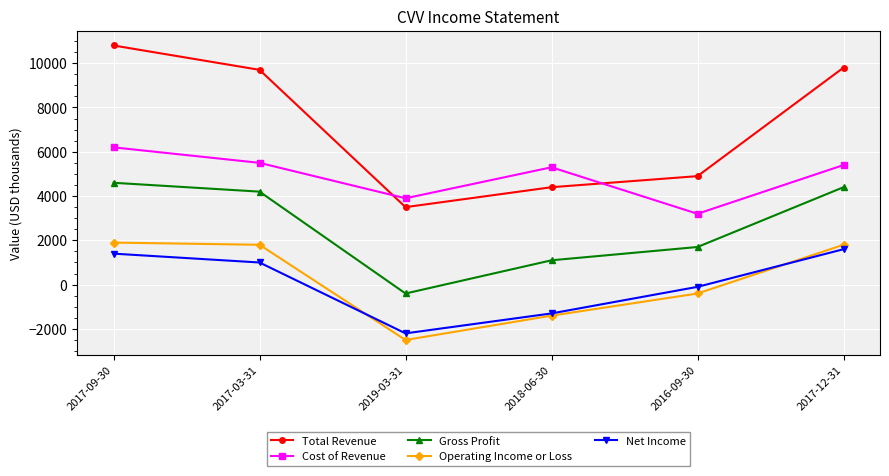

What is the greatest value displayed?

10800